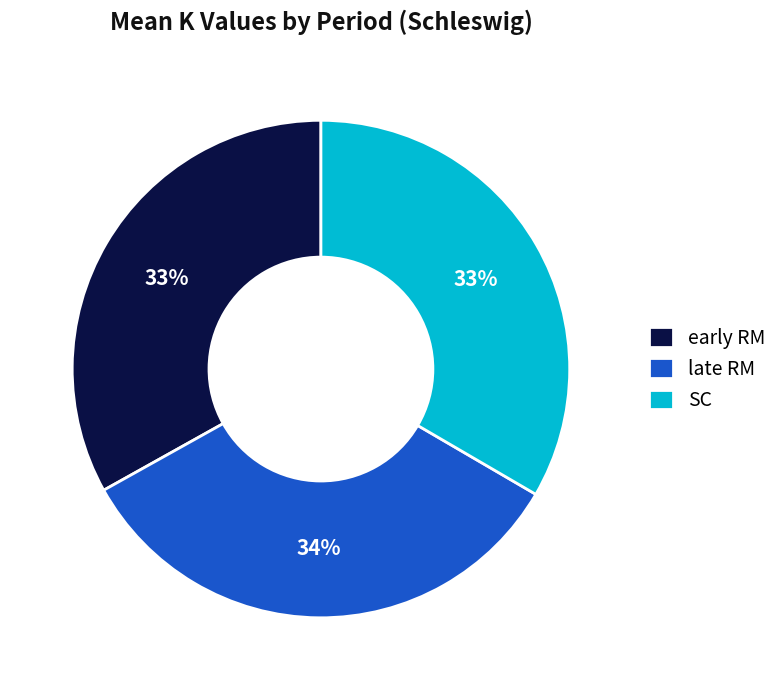

To the nearest percent, what is the difference between the largest and smallest slice percentages?

1%